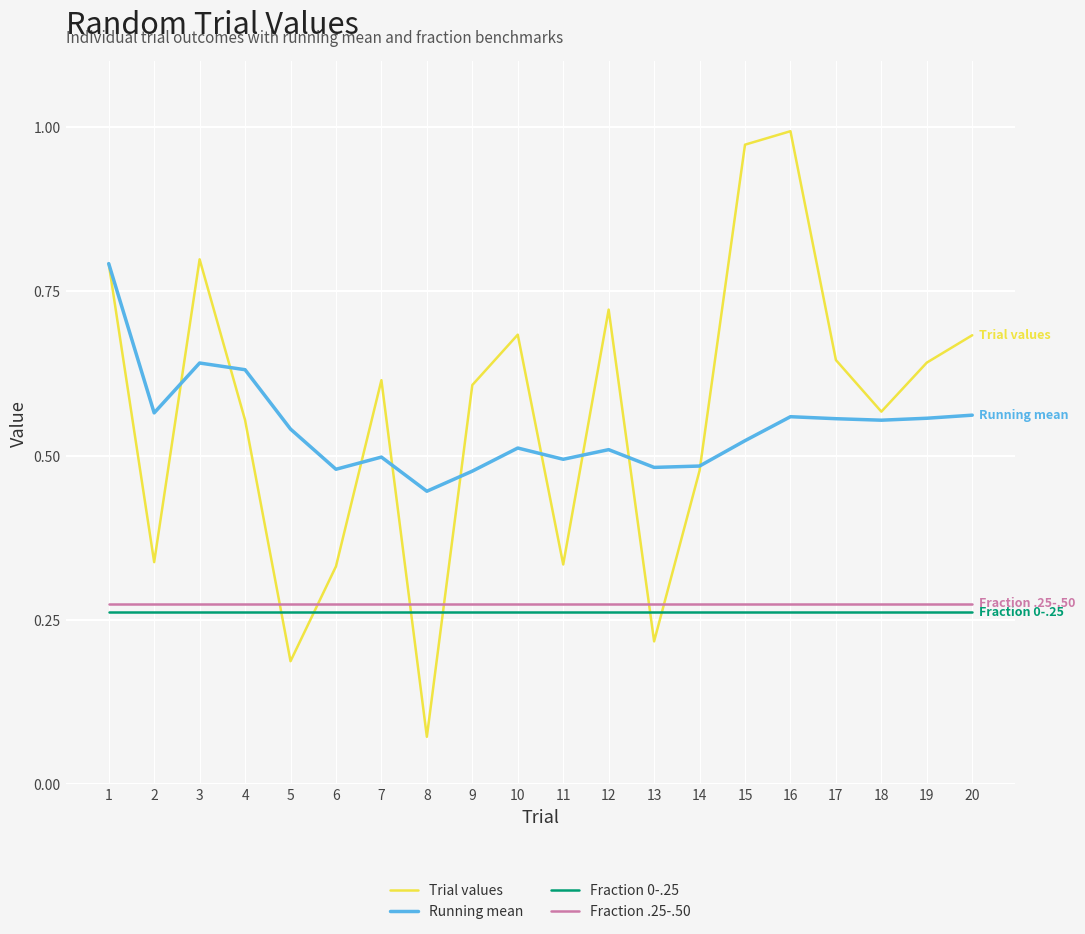

Which label corresponds to the smallest value in the chart?

8